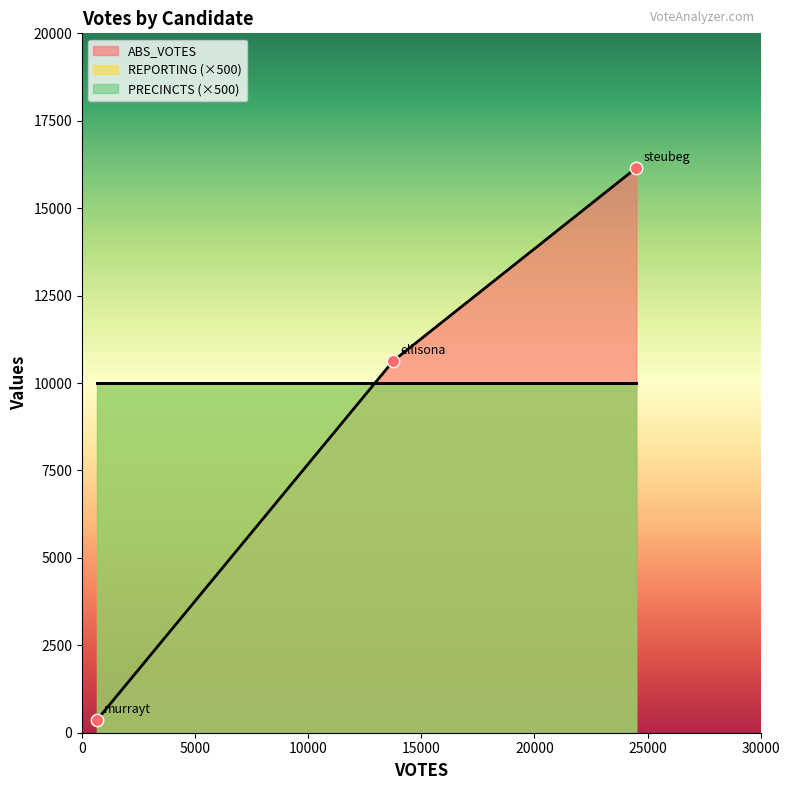

What is the maximum value for ABS_VOTES?

16153